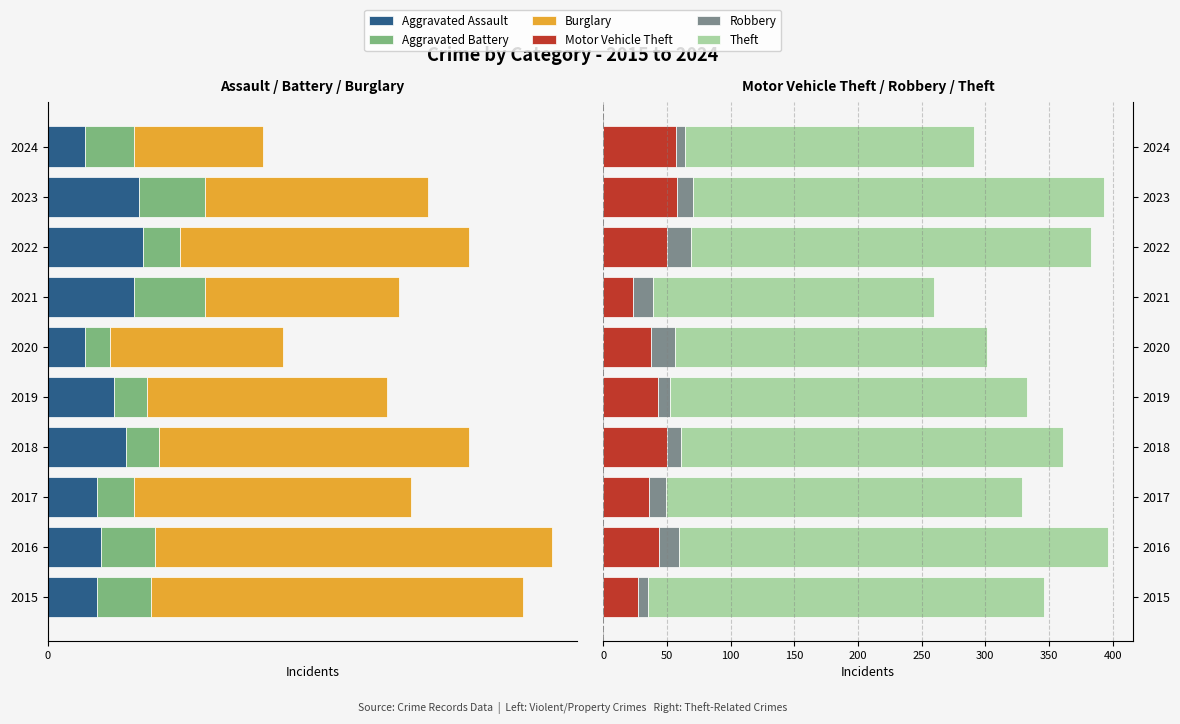

What are all the series names shown in the legend?

Aggravated Assault, Aggravated Battery, Burglary, Motor Vehicle Theft, Robbery, Theft